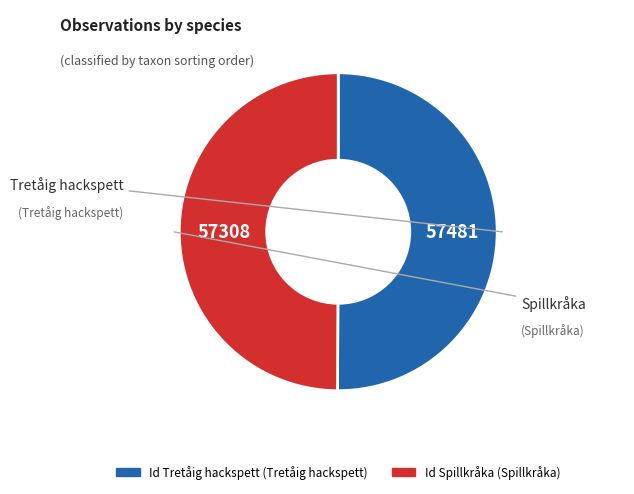

How many slices are in this pie chart?

2